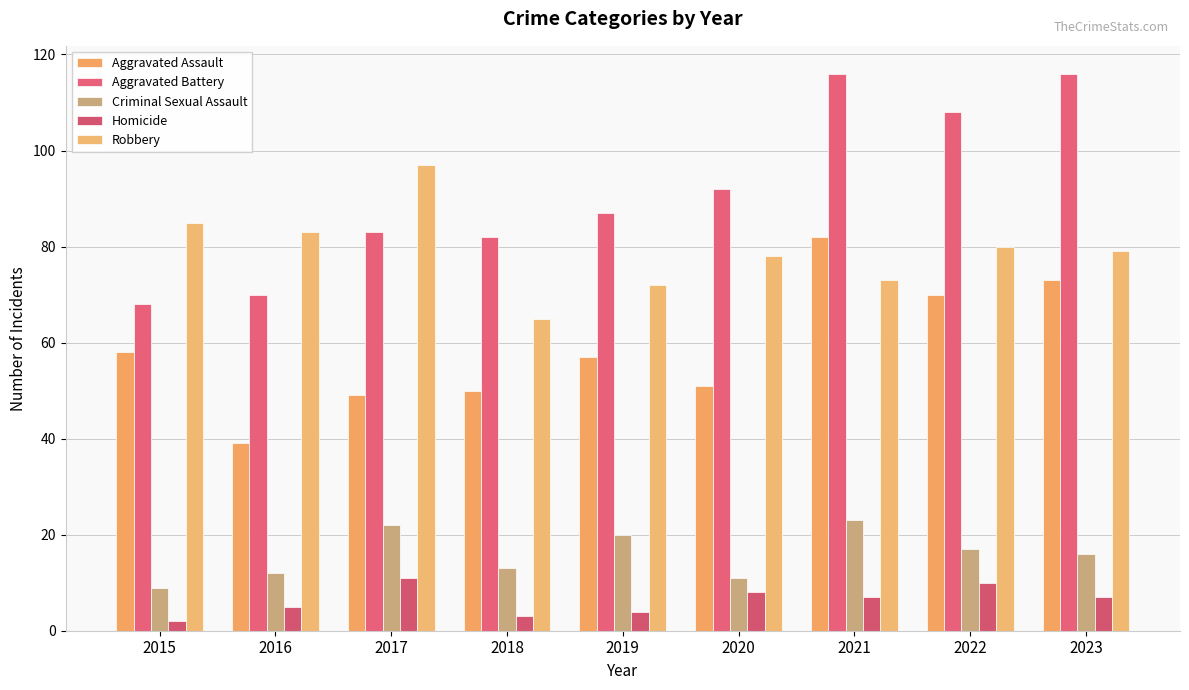

How many data points in Aggravated Assault are less than 57?

4